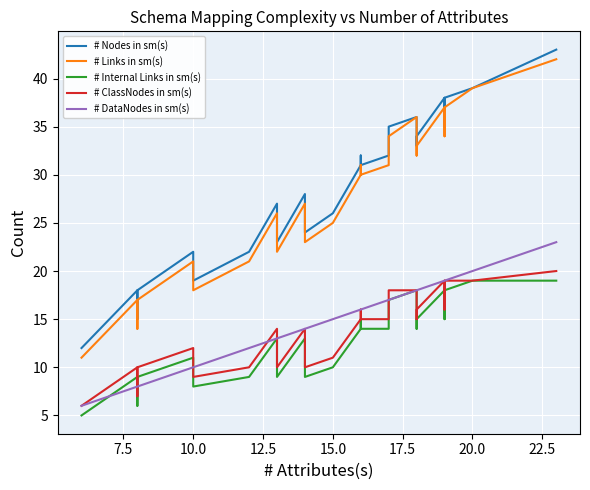

In # ClassNodes in sm(s), how many points are higher than both neighbors (excluding endpoints)?

4